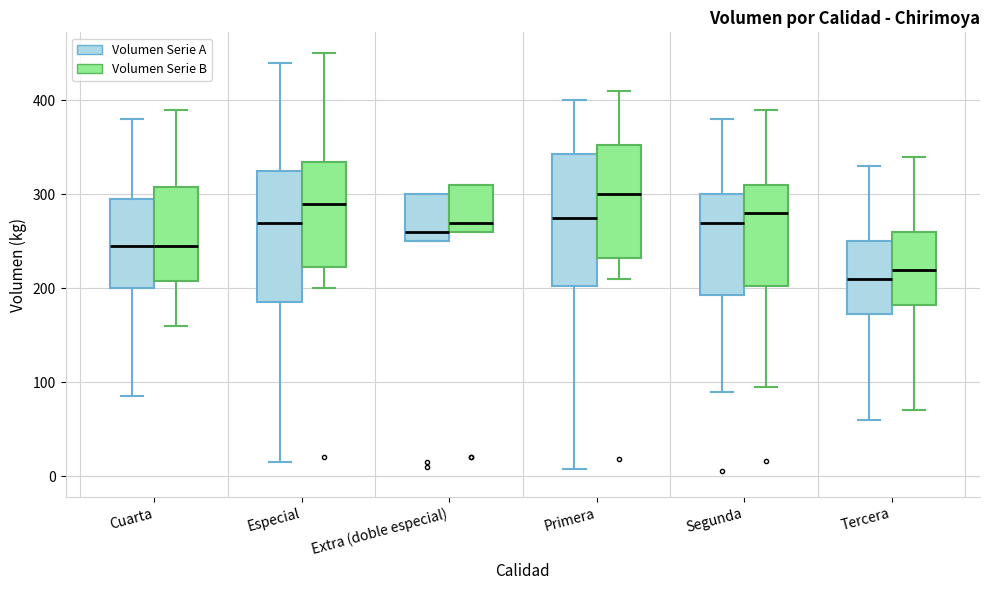

Reading left to right, read every box against the y-axis: the position of its median line, the range the box covers, and the ends of its whiskers. The values are not printed on the chart, so give them approximately, as read against the axis.

Cuarta (Volumen Serie A): median 250, box 200 to 300, whiskers 90 to 380
Cuarta (Volumen Serie B): median 250, box 210 to 310, whiskers 160 to 390
Especial (Volumen Serie A): median 270, box 190 to 330, whiskers 20 to 440
Especial (Volumen Serie B): median 290, box 220 to 340, whiskers 200 to 450
Extra (doble especial) (Volumen Serie A): median 260, box 250 to 300, whiskers 250 to 300
Extra (doble especial) (Volumen Serie B): median 270, box 260 to 310, whiskers 260 to 310
Primera (Volumen Serie A): median 280, box 200 to 340, whiskers 10 to 400
Primera (Volumen Serie B): median 300, box 230 to 350, whiskers 210 to 410
Segunda (Volumen Serie A): median 270, box 190 to 300, whiskers 90 to 380
Segunda (Volumen Serie B): median 280, box 200 to 310, whiskers 100 to 390
Tercera (Volumen Serie A): median 210, box 170 to 250, whiskers 60 to 330
Tercera (Volumen Serie B): median 220, box 180 to 260, whiskers 70 to 340